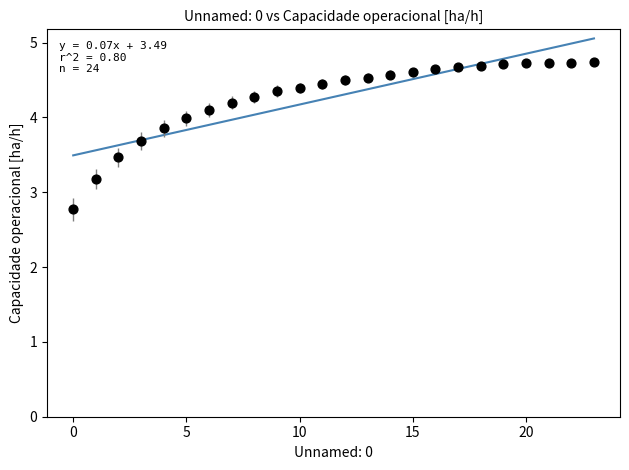

What Y value in the scatter plot is closest to 3?

3.2